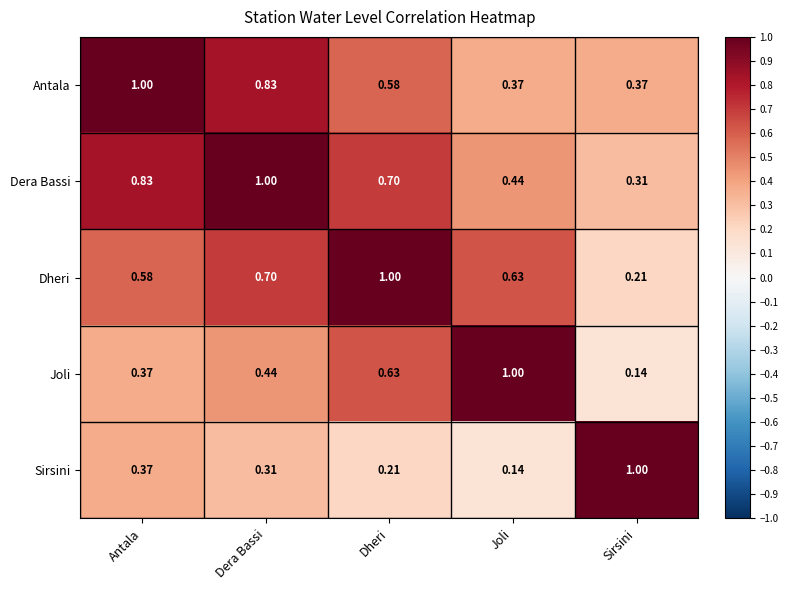

At which label does Sirsini reach its peak?

Sirsini